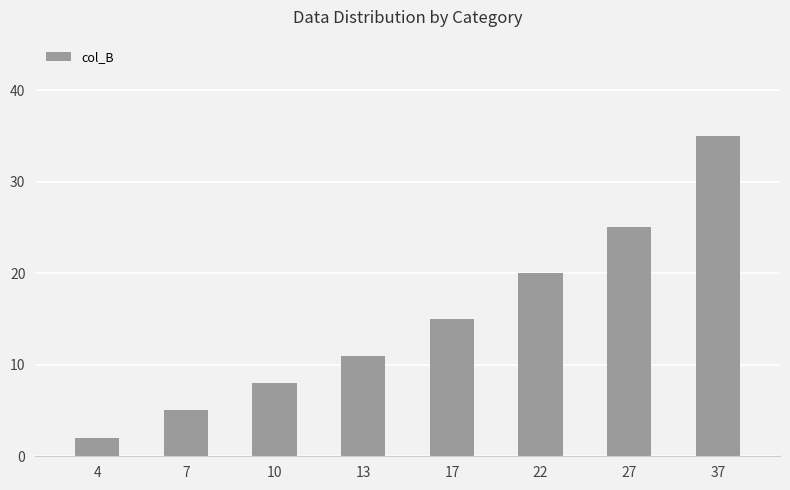

How many data points does each series have?

8